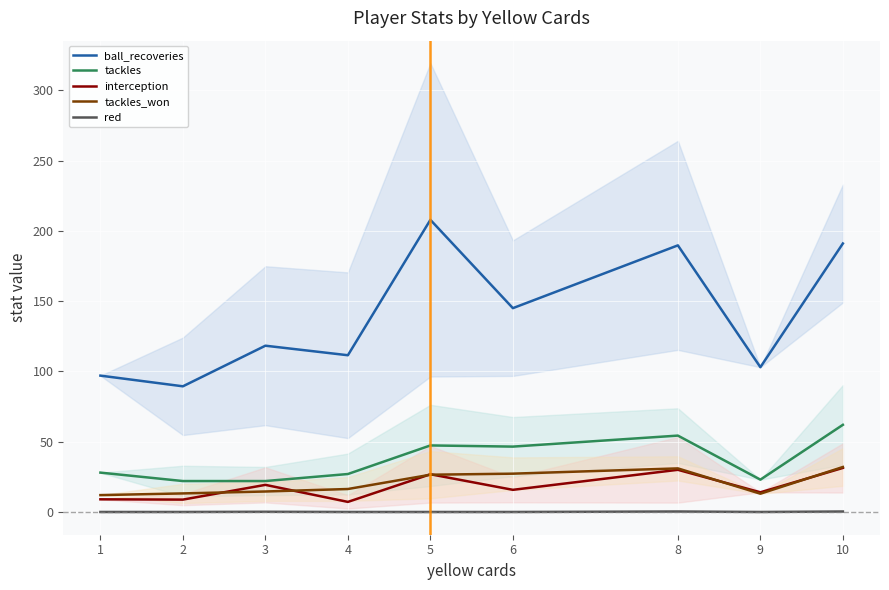

What is the difference between the ball_recoveries values at 3 and 10?

72.7